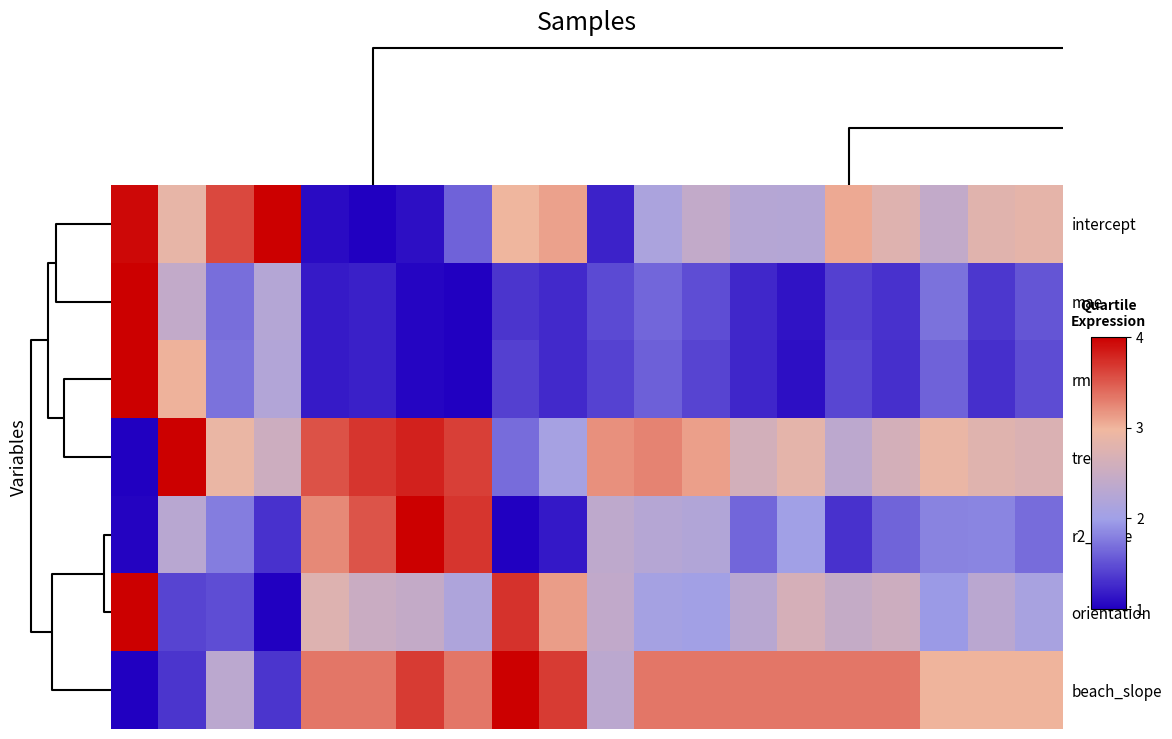

Reading left to right, what are all the values shown in this chart?

intercept: 1.0	0.6	0.9	1.0	0.0	0.0	0.0	0.2	0.7	0.7	0.1	0.4	0.5	0.4	0.4	0.7	0.6	0.5	0.6	0.6
mae: 1.0	0.5	0.2	0.4	0.1	0.1	0.0	0.0	0.1	0.1	0.2	0.2	0.2	0.1	0.0	0.1	0.1	0.2	0.1	0.2
rmse: 1.0	0.7	0.2	0.4	0.1	0.1	0.0	0.0	0.1	0.1	0.1	0.2	0.1	0.1	0.0	0.1	0.1	0.2	0.1	0.2
trend: 0.0	1.0	0.6	0.5	0.8	0.9	0.9	0.9	0.2	0.4	0.7	0.8	0.7	0.5	0.6	0.4	0.5	0.6	0.6	0.6
r2_score: 0.0	0.4	0.3	0.1	0.7	0.8	1.0	0.9	0.0	0.1	0.5	0.4	0.4	0.2	0.3	0.1	0.2	0.3	0.3	0.2
orientation: 1.0	0.1	0.2	0.0	0.6	0.5	0.5	0.4	0.9	0.7	0.5	0.4	0.3	0.4	0.6	0.5	0.5	0.3	0.4	0.4
beach_slope: 0.0	0.1	0.4	0.1	0.8	0.8	0.9	0.8	1.0	0.9	0.4	0.8	0.8	0.8	0.8	0.8	0.8	0.7	0.7	0.7